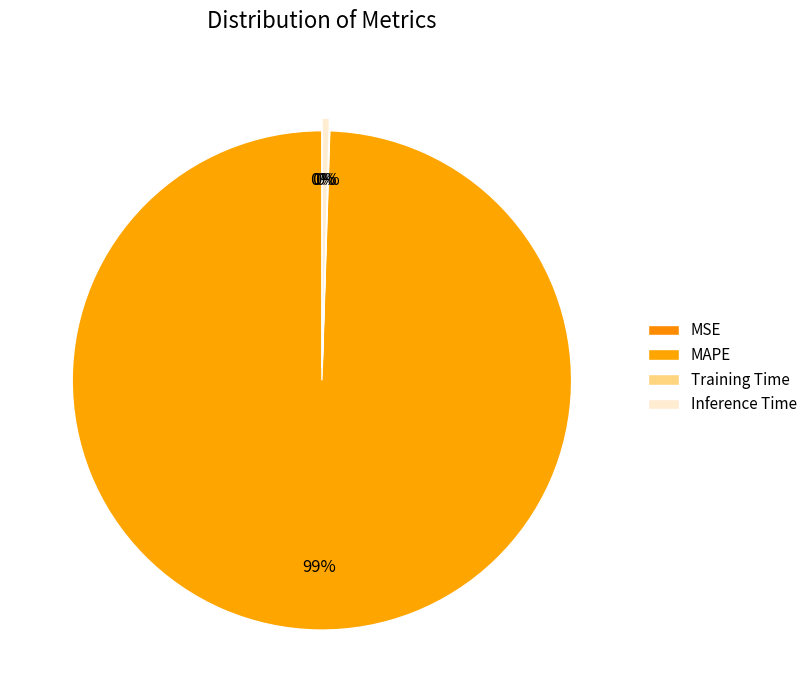

To the nearest percent, what is the combined percentage of Training Time and Inference Time?

1%